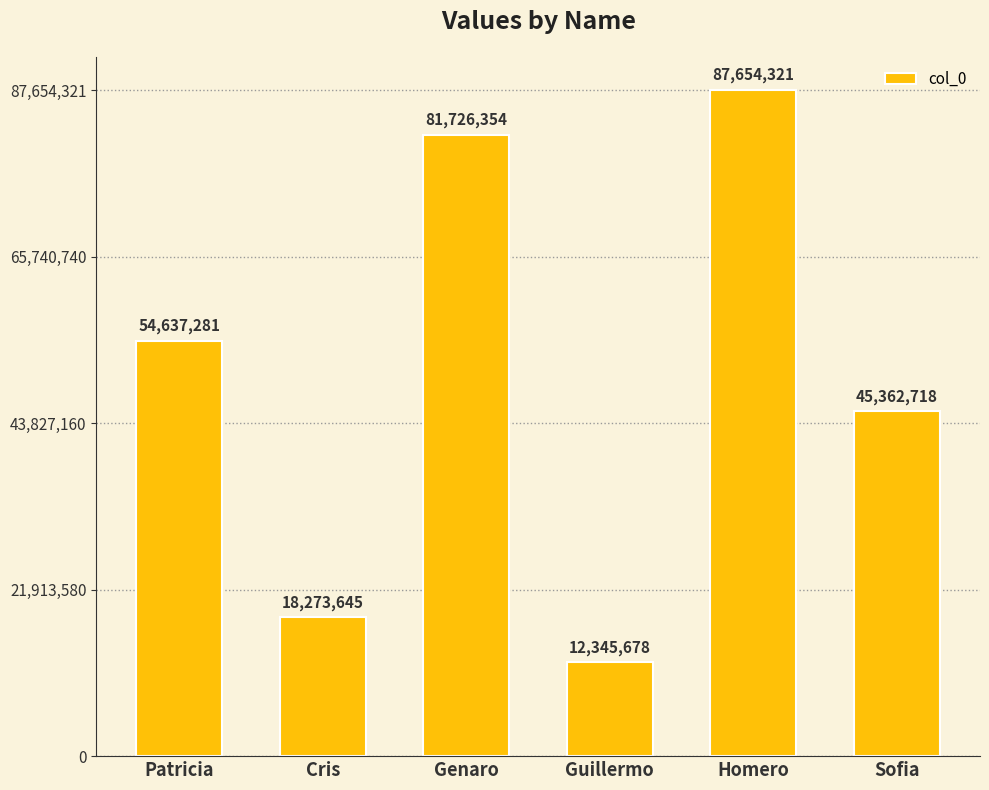

Rank the categories by value from lowest to highest.

Guillermo, Cris, Sofia, Patricia, Genaro, Homero